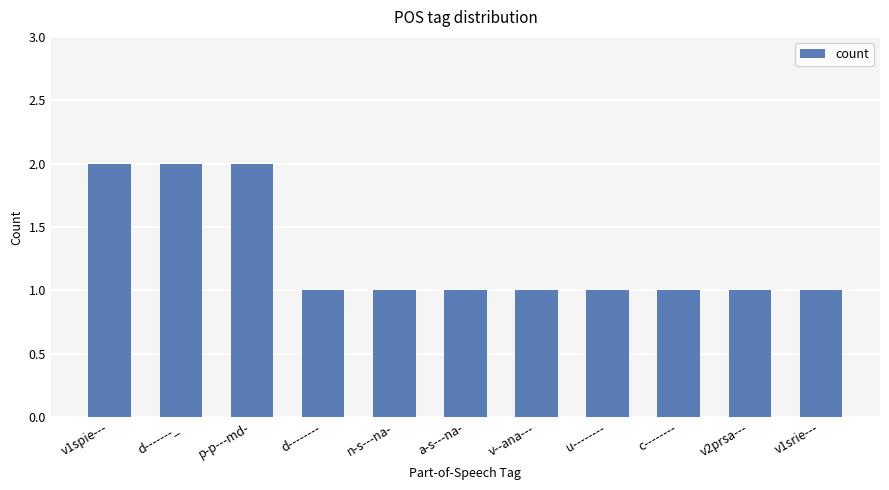

What value does the data have at d--------?

1